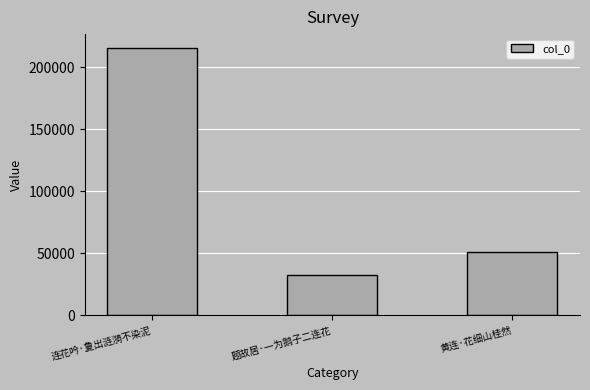

What is the value of the 2nd bar from the left?

32729